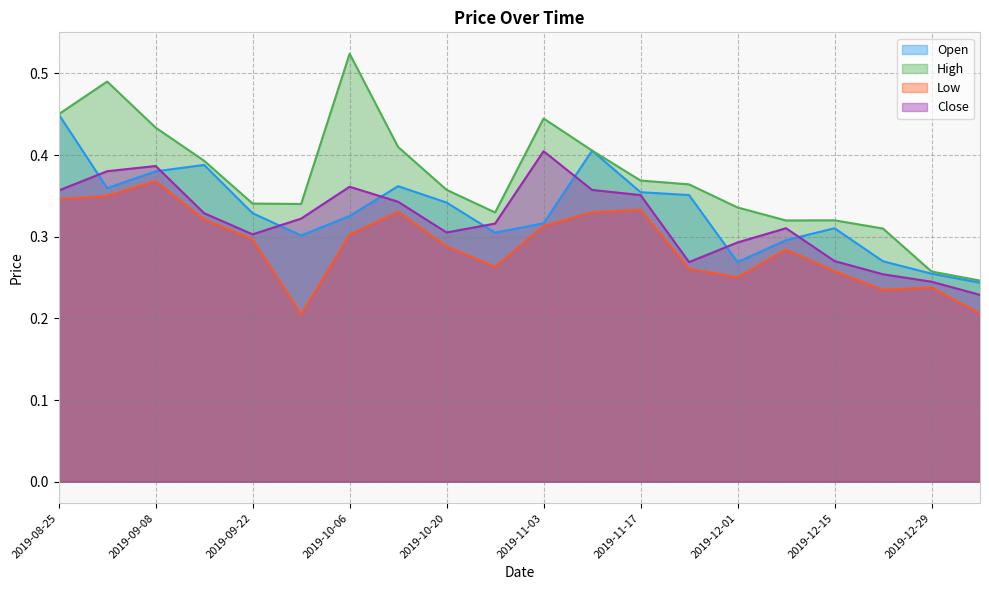

Which category has the highest value in the Low series?

2019-09-08